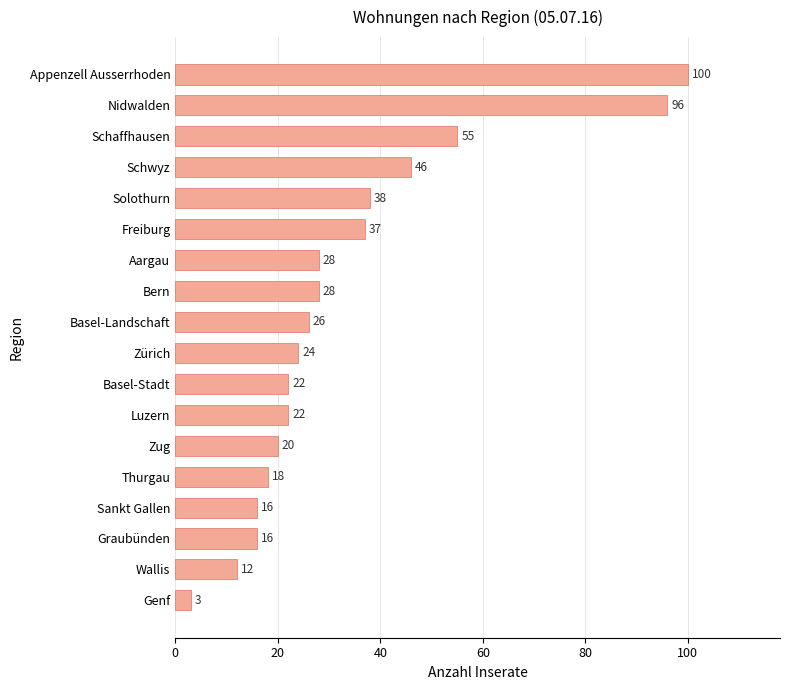

Which category has the highest value across all series?

Appenzell Ausserrhoden